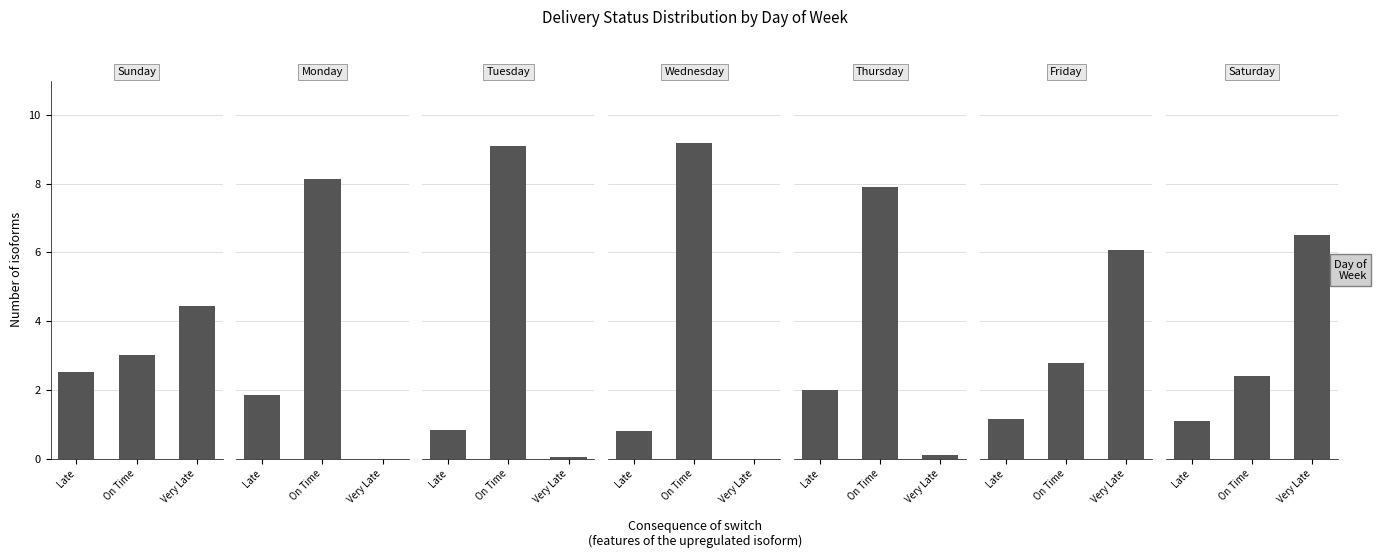

Are the bars horizontal?

No